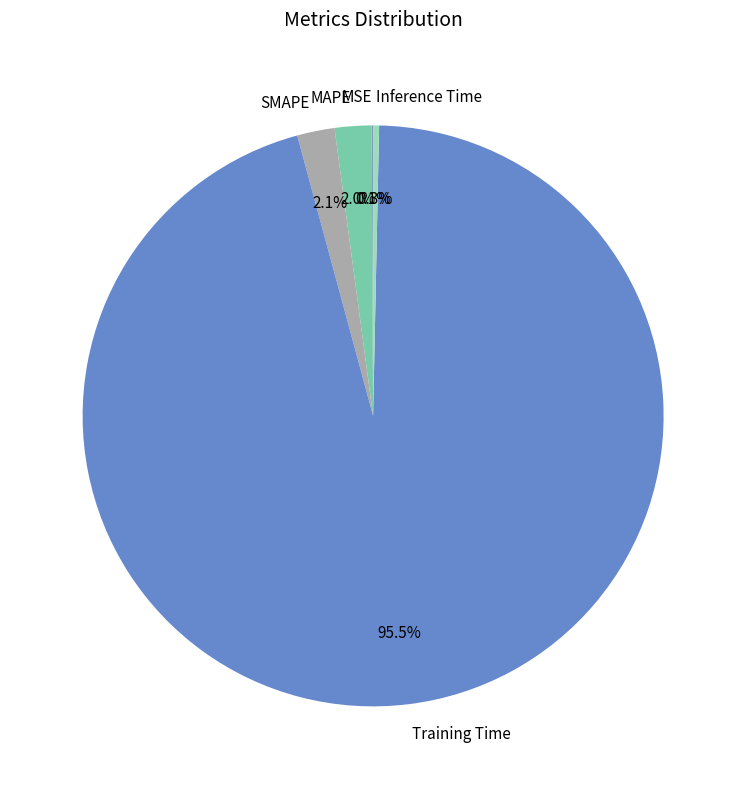

To the nearest percent, what is the combined percentage of MAPE and Training Time?

98%